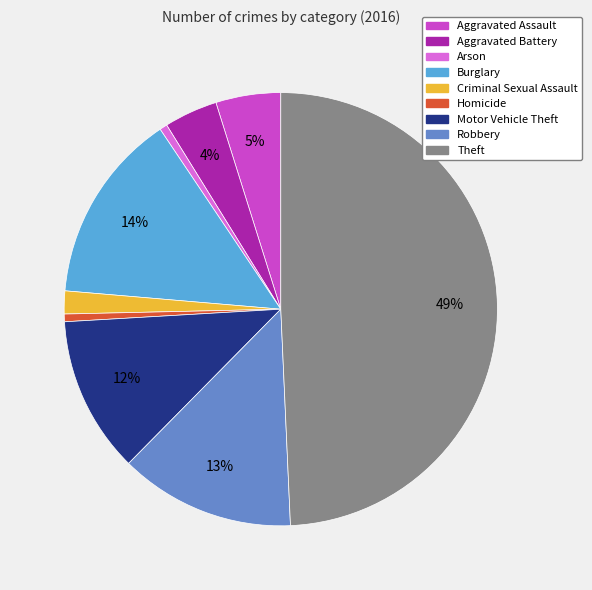

Is Motor Vehicle Theft the majority of the pie?

No